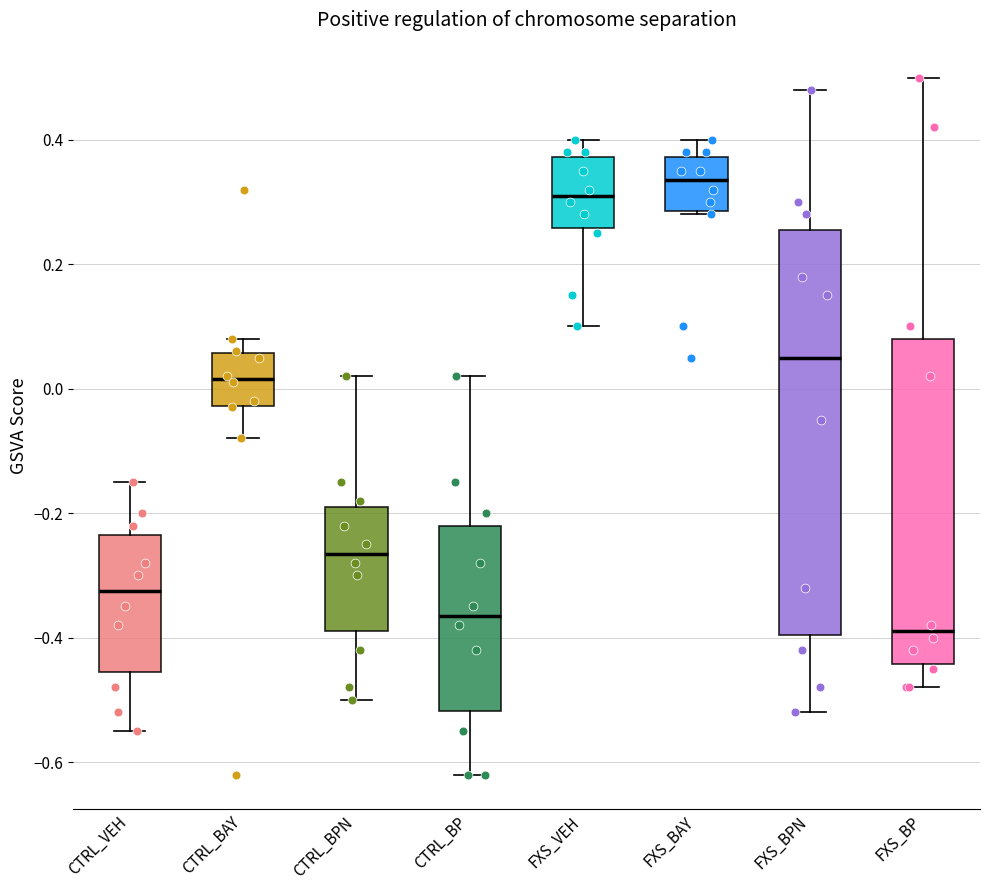

Reading left to right, transcribe this box plot: for each box, give where its median line is, the range the box spans, and where its two whiskers end, as read against the y-axis. The values are not printed on the chart, so give them approximately, as read against the axis.

CTRL_VEH: median -0.32, box -0.46 to -0.24, whiskers -0.54 to -0.14
CTRL_BAY: median 0.02, box -0.02 to 0.06, whiskers -0.08 to 0.08
CTRL_BPN: median -0.26, box -0.38 to -0.18, whiskers -0.50 to 0.02
CTRL_BP: median -0.36, box -0.52 to -0.22, whiskers -0.62 to 0.02
FXS_VEH: median 0.32, box 0.26 to 0.38, whiskers 0.10 to 0.40
FXS_BAY: median 0.34, box 0.28 to 0.38, whiskers 0.28 to 0.40
FXS_BPN: median 0.06, box -0.40 to 0.26, whiskers -0.52 to 0.48
FXS_BP: median -0.38, box -0.44 to 0.08, whiskers -0.48 to 0.50